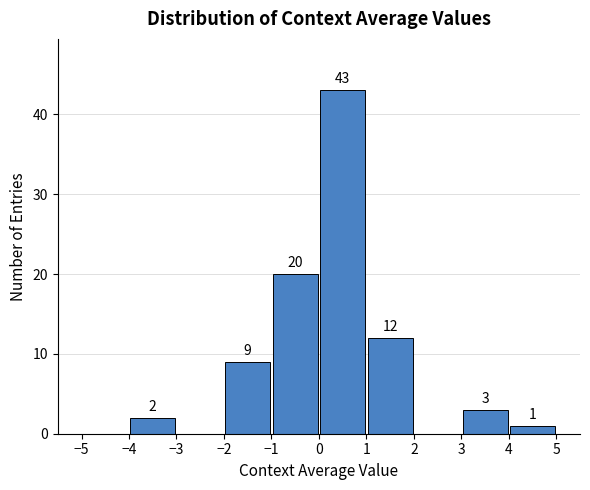

Over which range of the x-axis is the bar tallest?

0 to 1